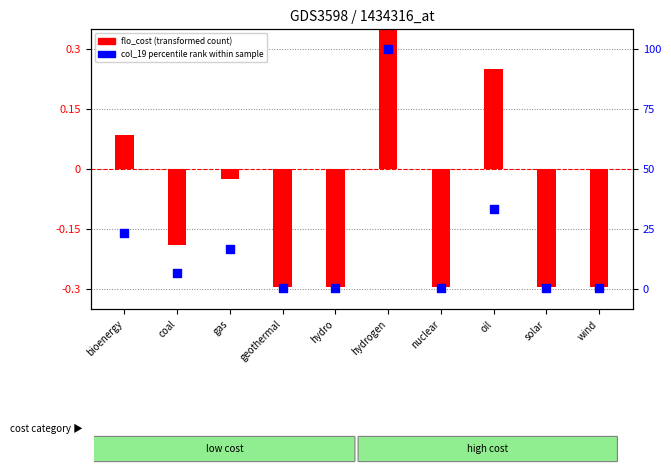

What is the total value across all series at hydrogen?

1.7